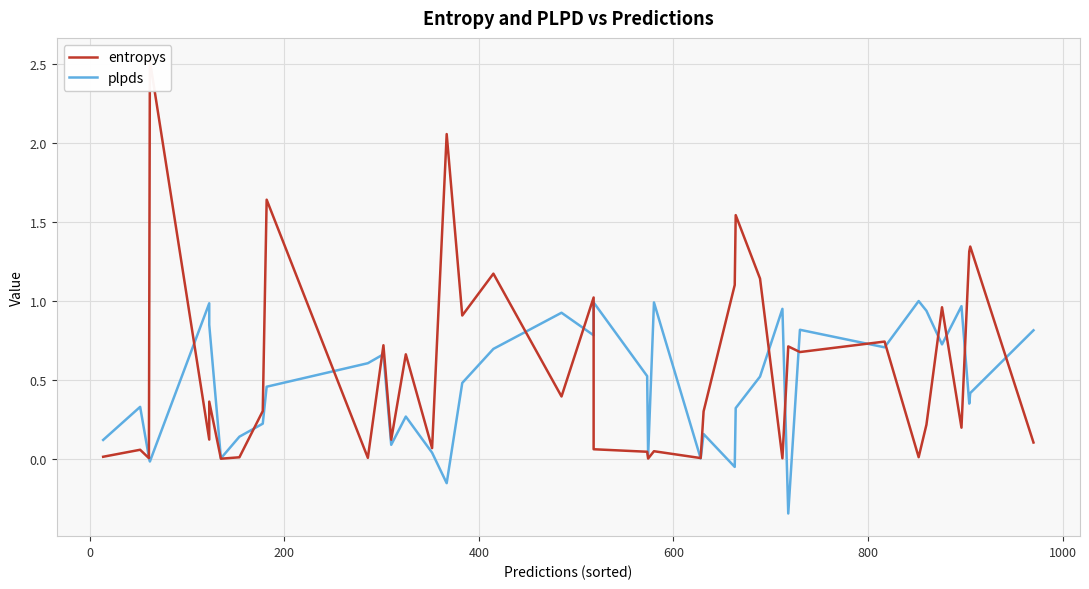

List the series in order of their peak value, lowest first.

plpds, entropys